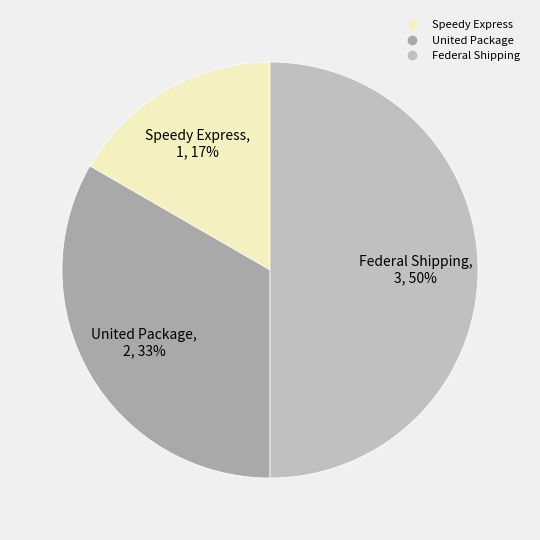

To the nearest percent, what portion does Speedy Express represent?

17%